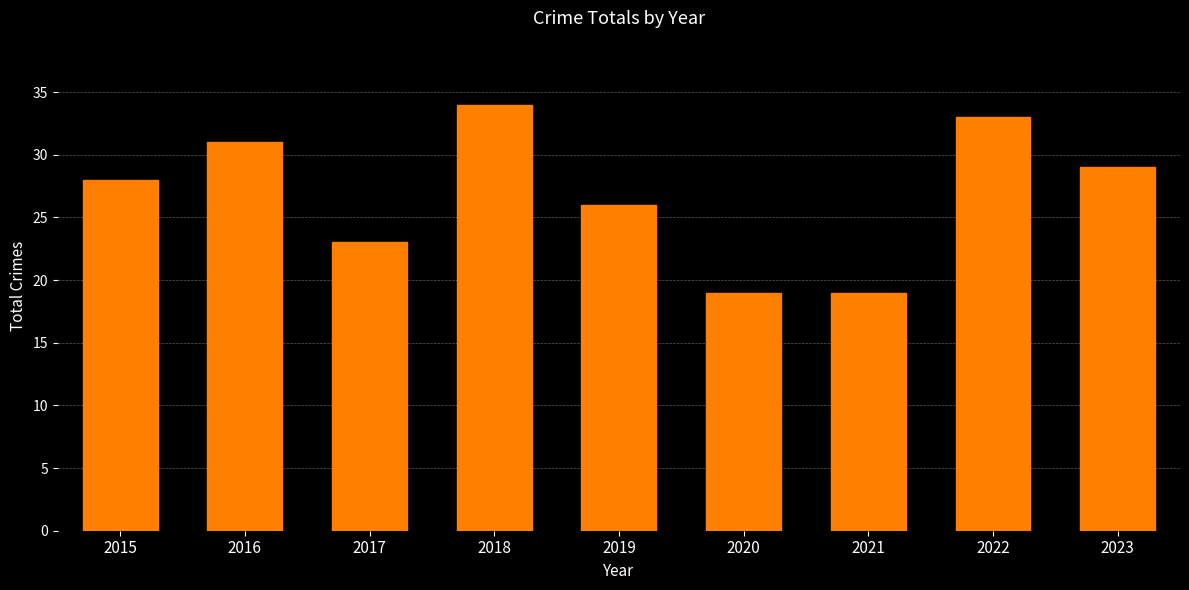

What is the change in value from 2018 to 2023?

-5